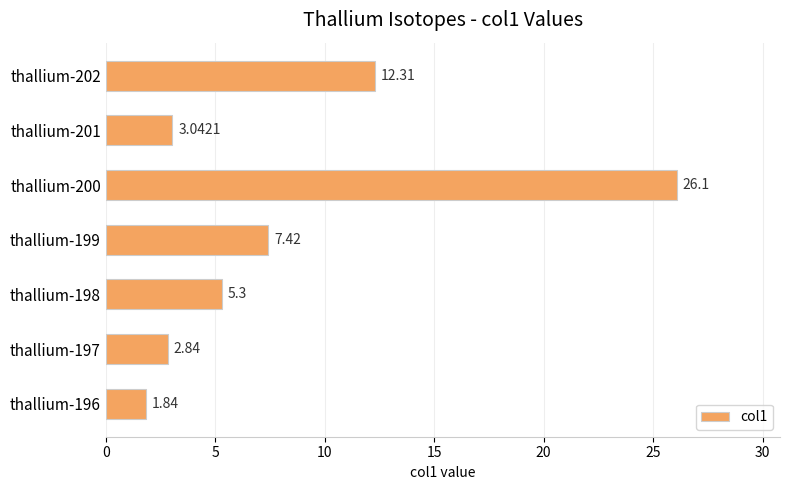

What is the difference between the second highest and minimum values?

10.5